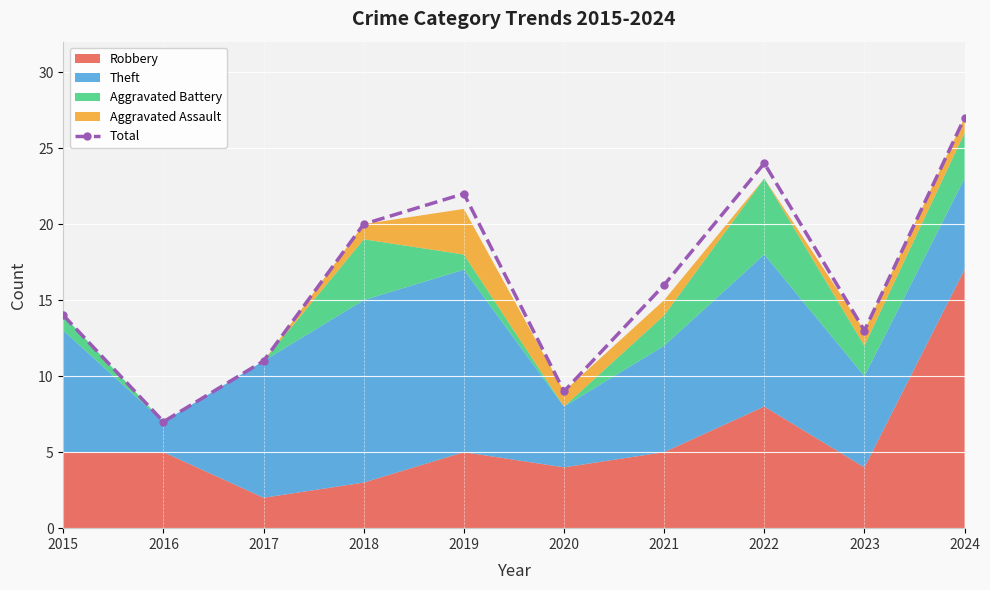

Rank the categories by value from highest to lowest.

2024, 2022, 2019, 2018, 2021, 2015, 2023, 2017, 2020, 2016